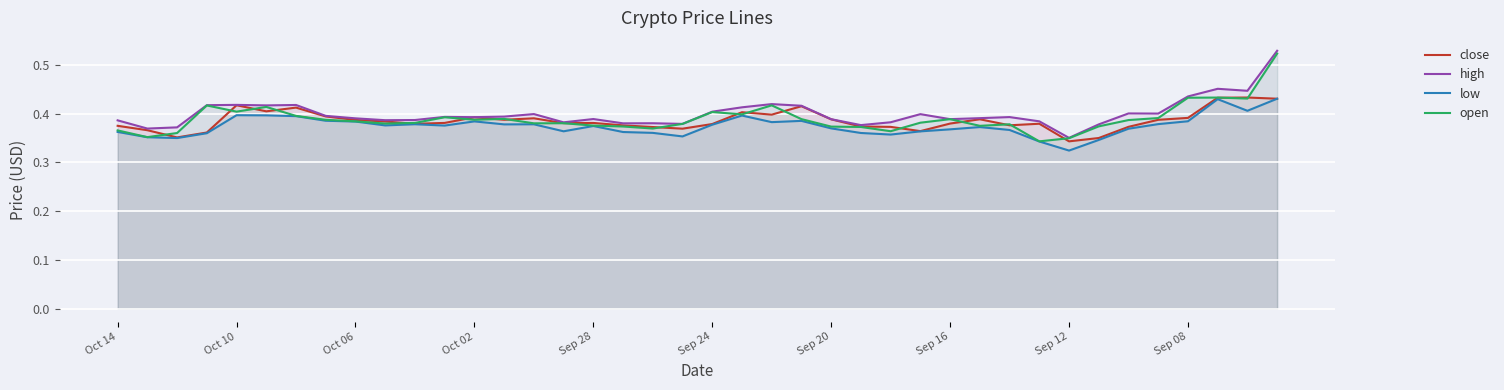

True or false: open and high intersect in this chart.

False